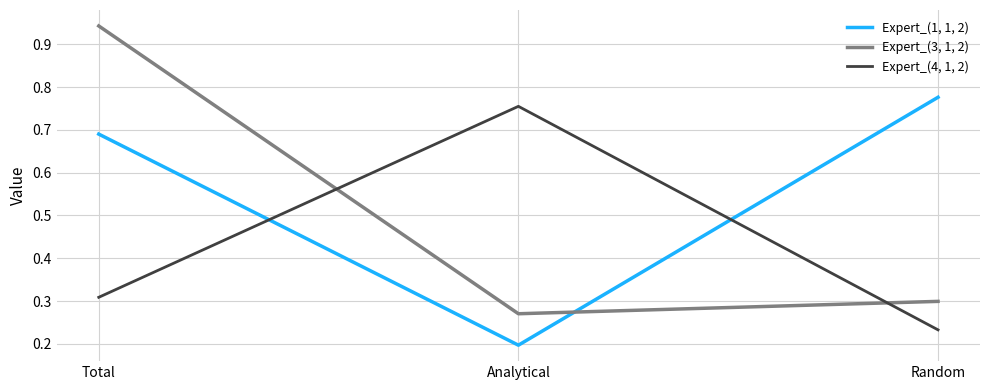

At which label is Expert_(3, 1, 2) closest to 0?

Analytical